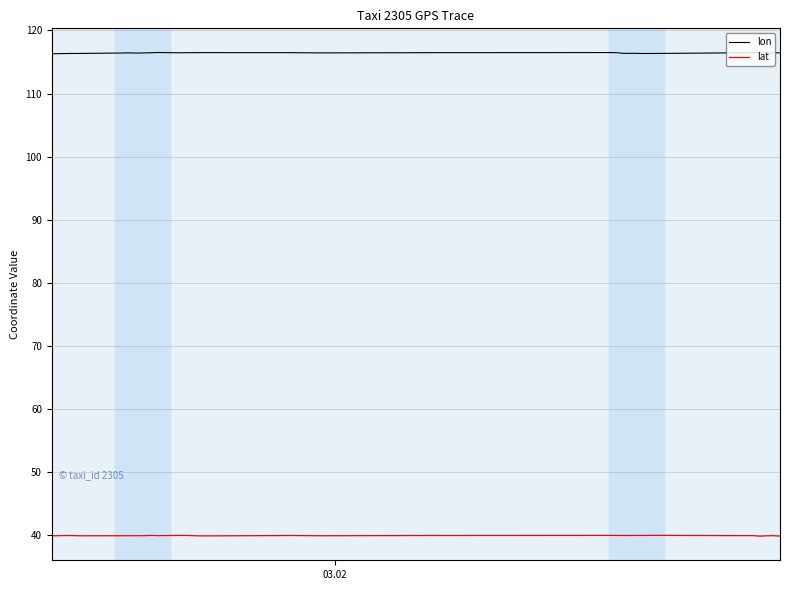

What is the maximum value shown in the chart?

116.5